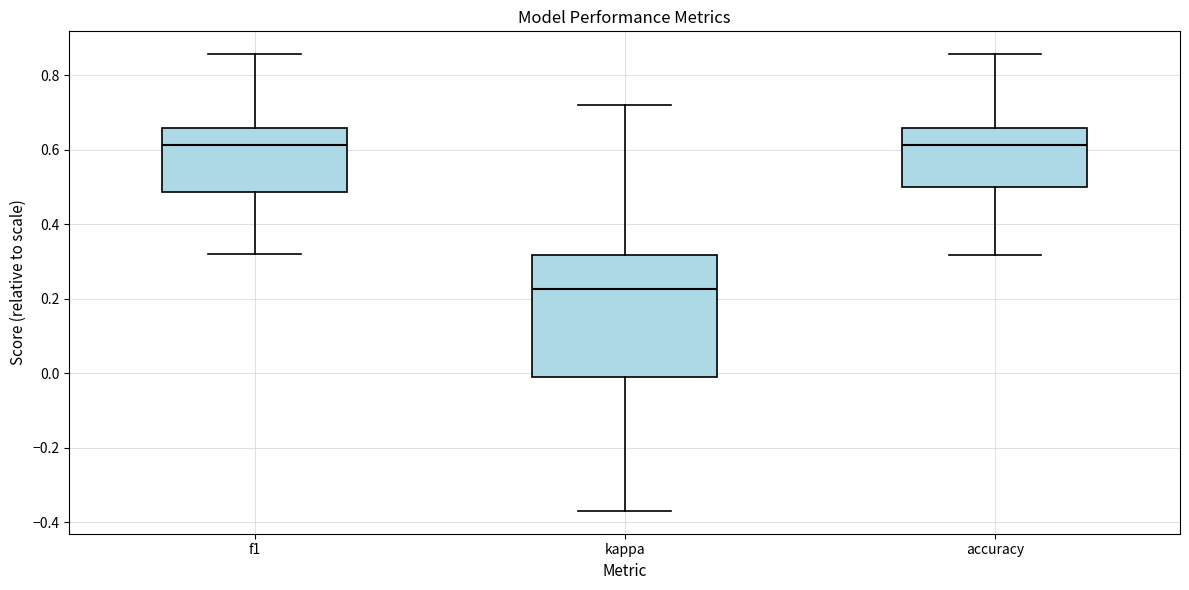

Which box is the tallest, from its lower edge to its upper edge?

kappa